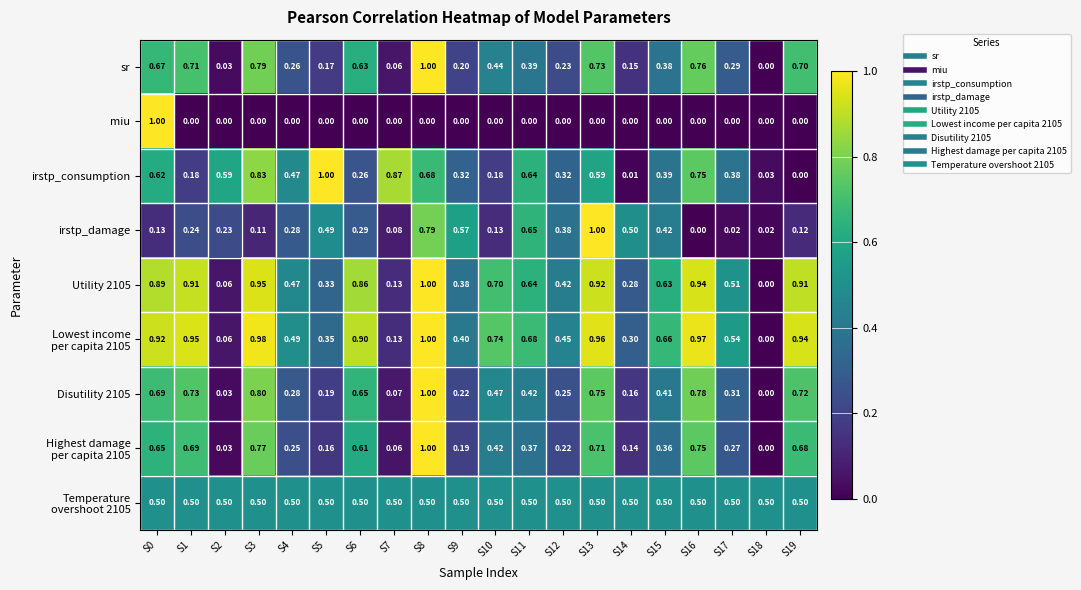

Which series changed the most between S4 and S17?

irstp_damage